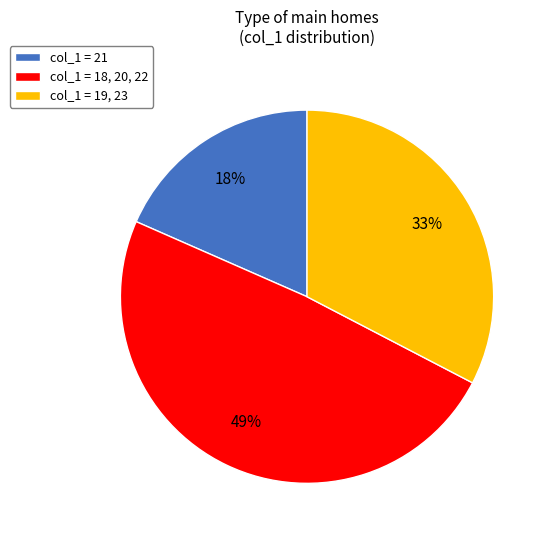

Is it true that col_1 = 19, 23 is 33% of the pie?

True